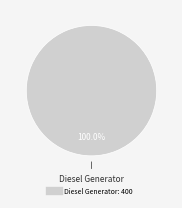

Is there any slice that represents more than half of the pie?

Yes